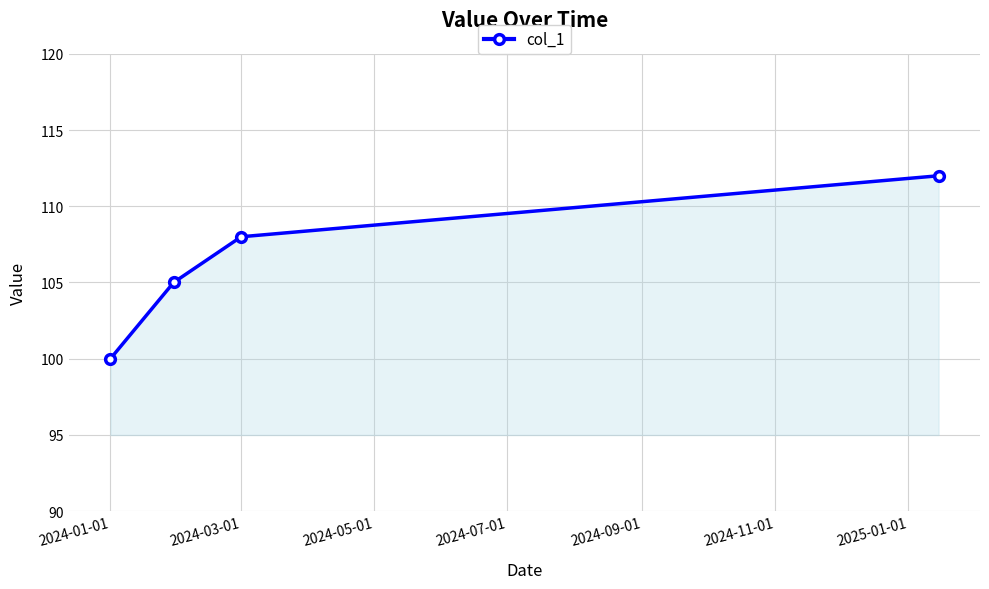

What is the maximum value shown in the chart?

112